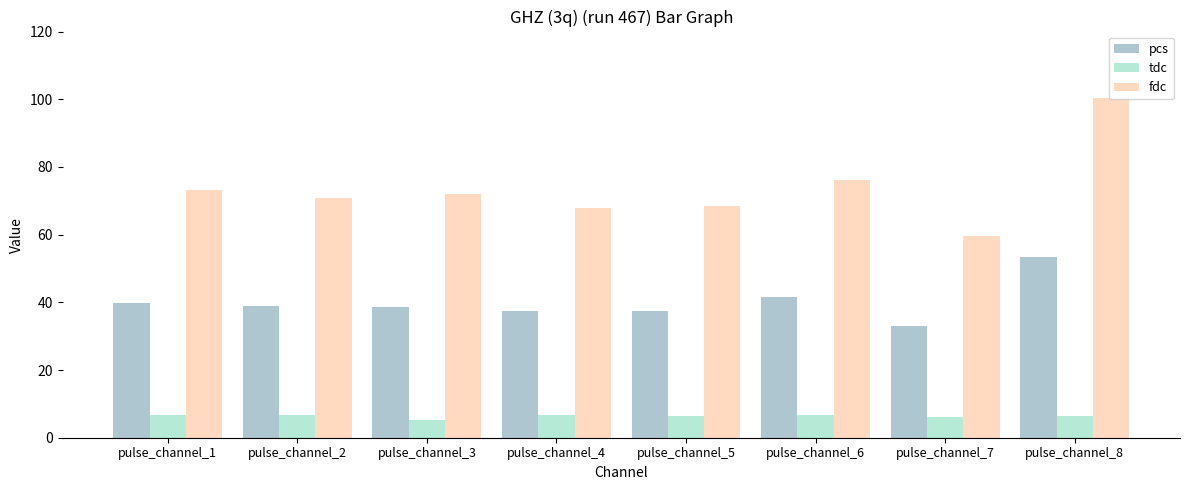

What are all the series names shown in the legend?

pcs, tdc, fdc